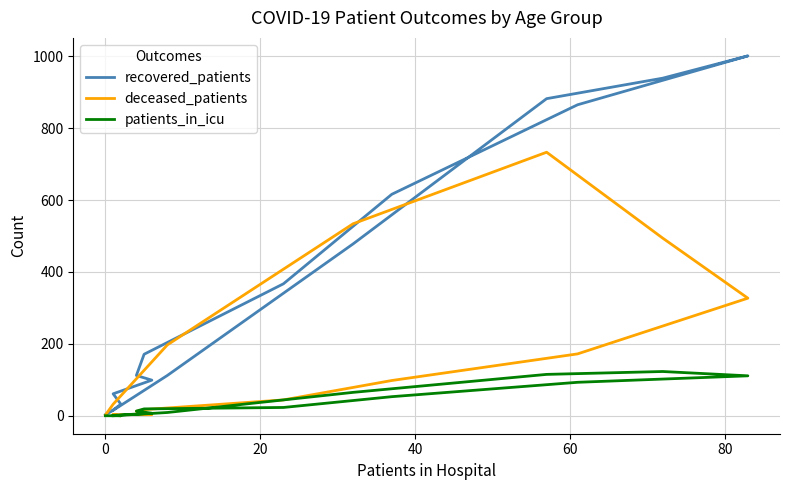

Which series has the largest total across all categories?

recovered_patients